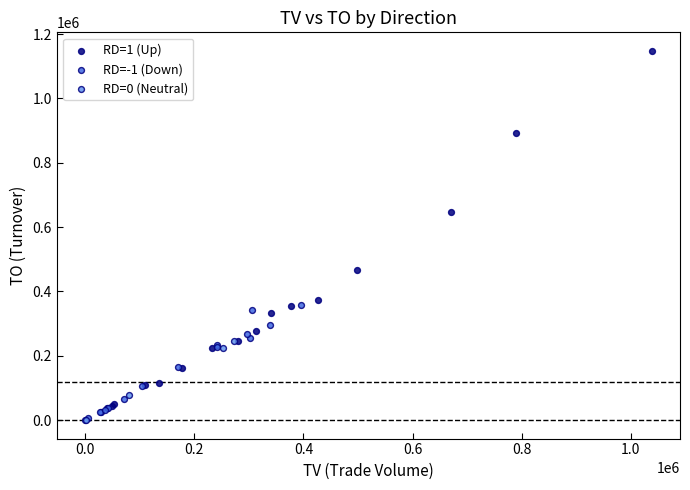

Which series contains the highest Y value?

RD=1 (Up)